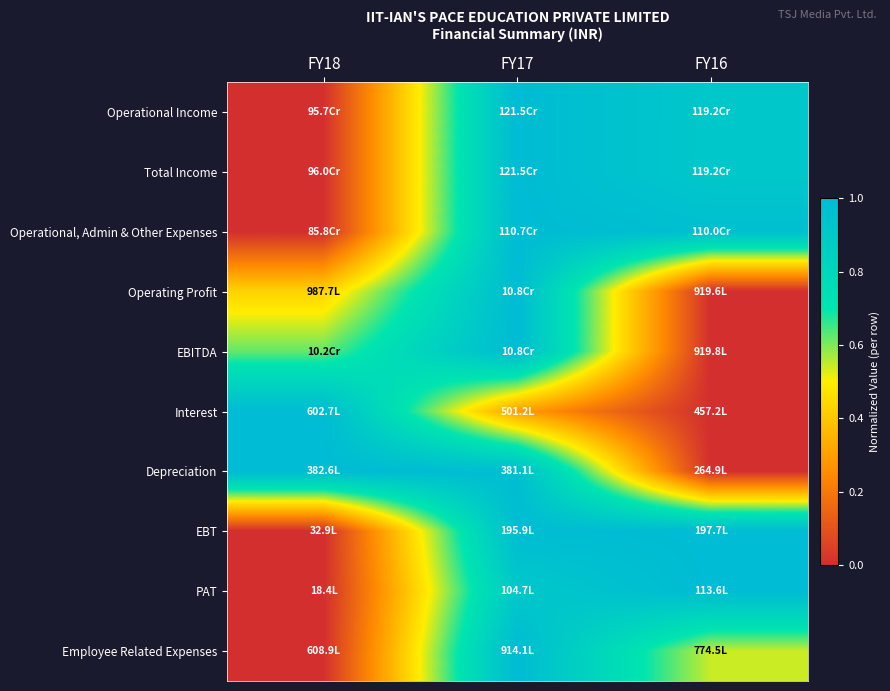

Reading right to left, what are all the values shown in this chart?

Operational Income: FY16=0.9	FY17=1.0	FY18=0.0
Total Income: FY16=0.9	FY17=1.0	FY18=0.0
Operational, Admin & Other Expenses: FY16=1.0	FY17=1.0	FY18=0.0
Operating Profit: FY16=0.0	FY17=1.0	FY18=0.4
EBITDA: FY16=0.0	FY17=1.0	FY18=0.6
Interest: FY16=0.0	FY17=0.3	FY18=1.0
Depreciation: FY16=0.0	FY17=1.0	FY18=1.0
EBT: FY16=1.0	FY17=1.0	FY18=0.0
PAT: FY16=1.0	FY17=0.9	FY18=0.0
Employee Related Expenses: FY16=0.5	FY17=1.0	FY18=0.0